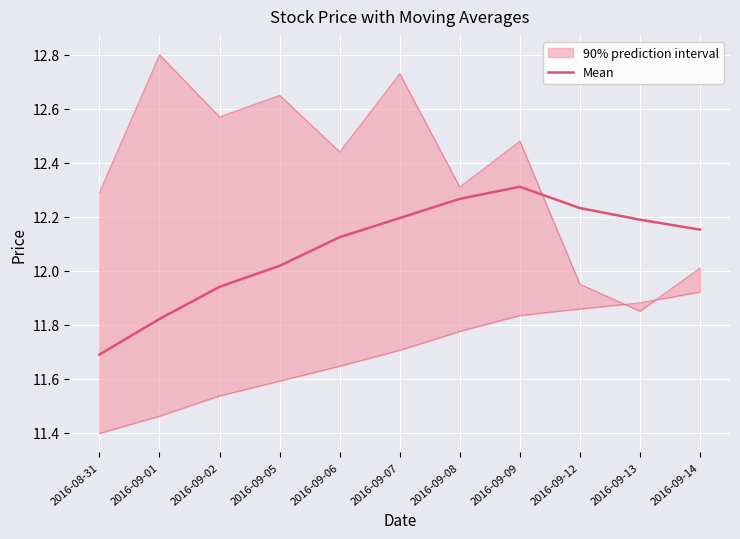

Count the number of values greater than 12.

8